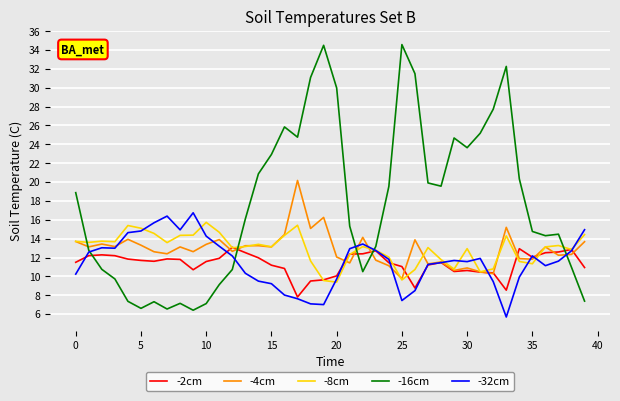

Which series has the widest spread of values?

-16cm